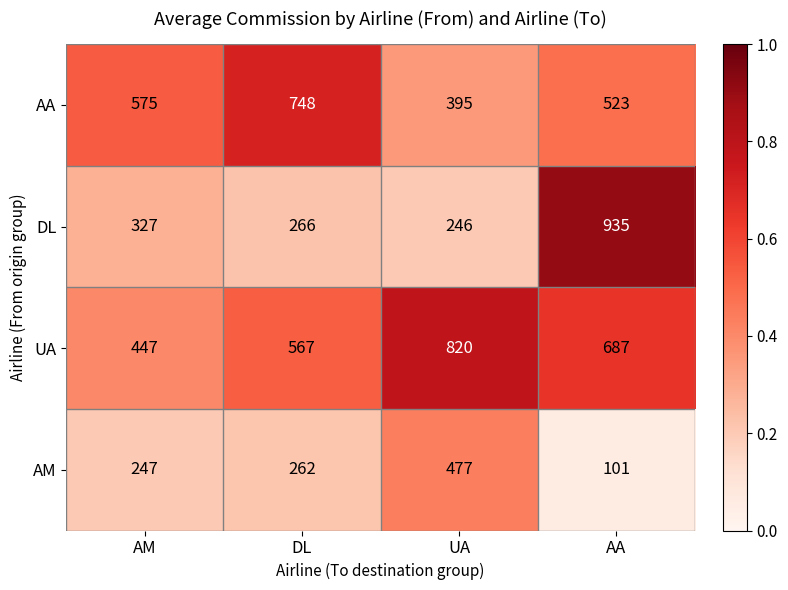

Reading left to right, transcribe all the data shown in this chart.

AA: AM=575	DL=748	UA=395	AA=523
DL: AM=327	DL=266	UA=246	AA=935
UA: AM=447	DL=567	UA=820	AA=687
AM: AM=247	DL=262	UA=477	AA=101